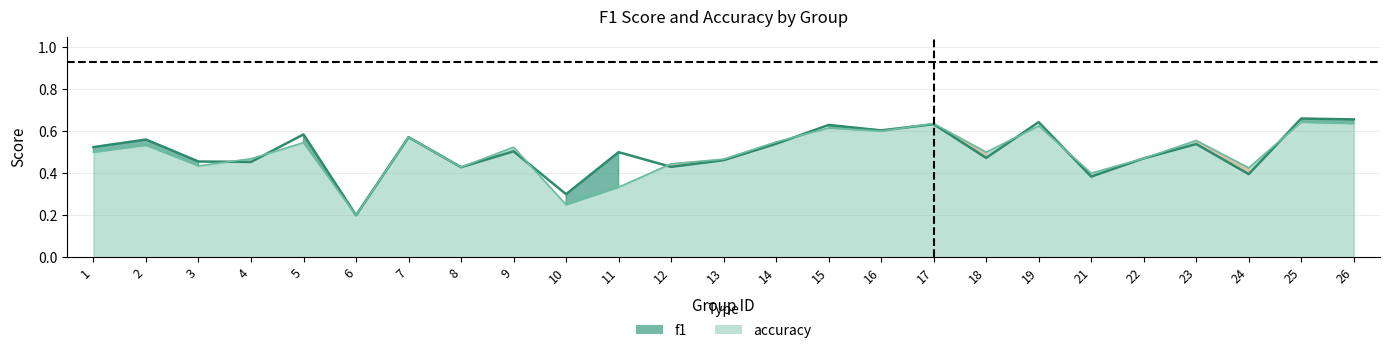

Which series has the widest spread of values?

f1